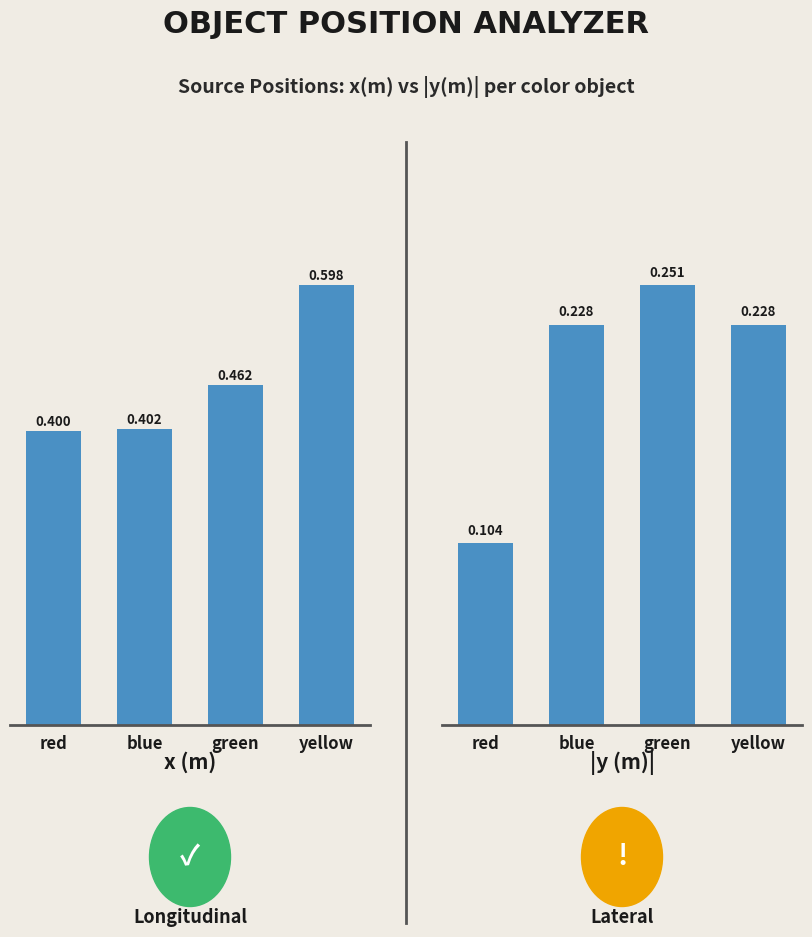

List the series in order of their overall mean, highest first.

x (m), |y (m)|